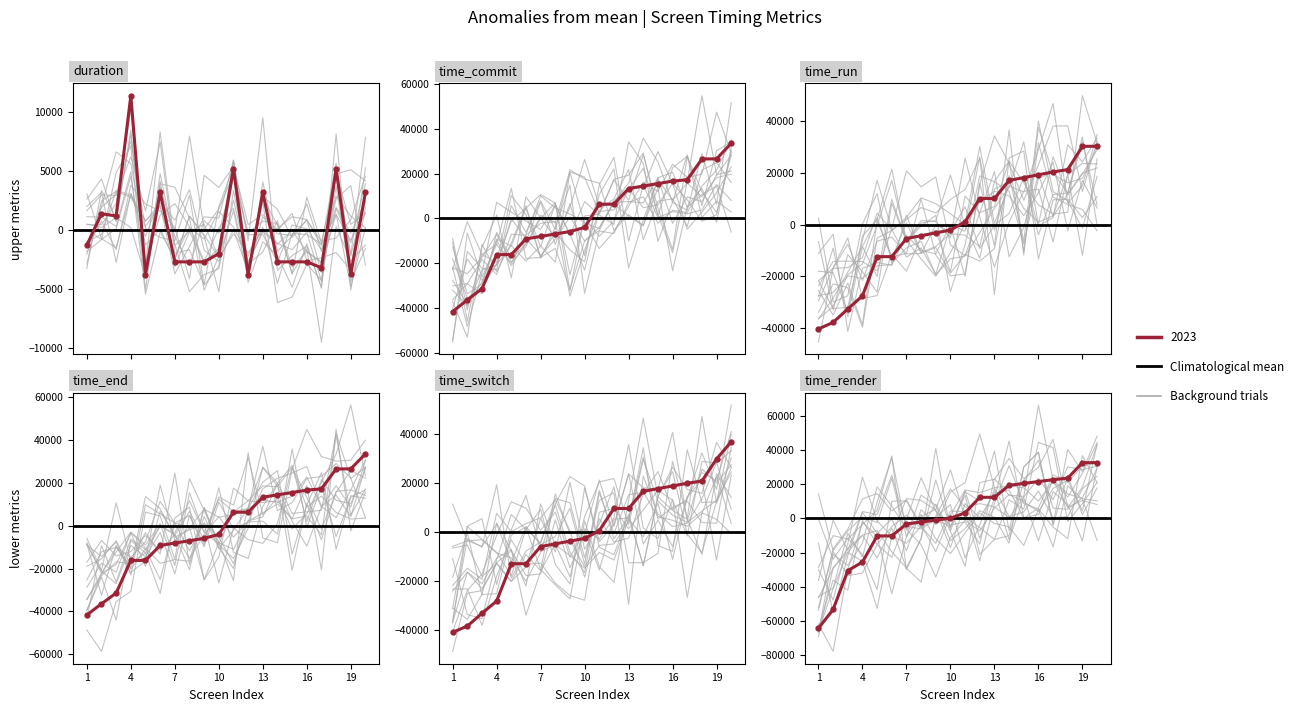

Which series ends up on top after the final intersection of time_switch and time_commit?

time_switch